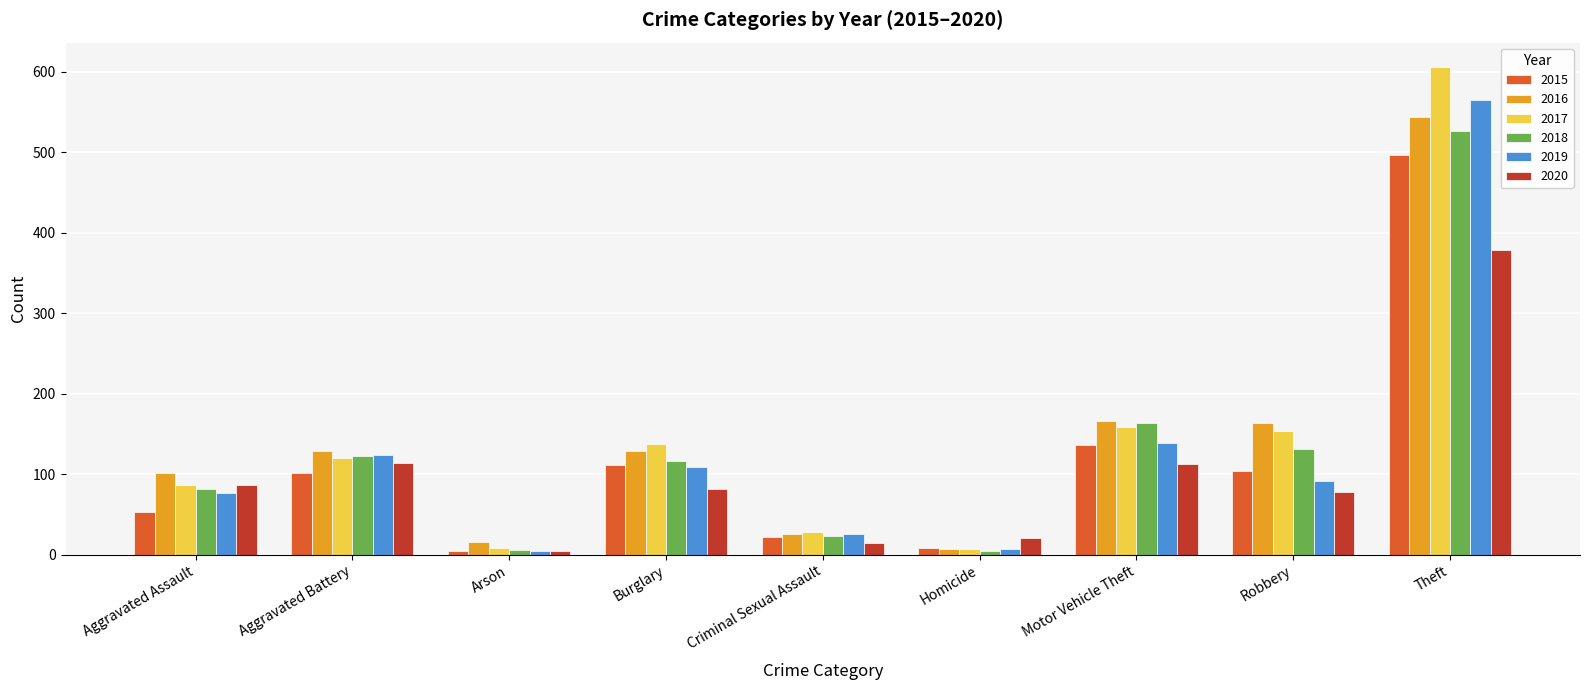

Which category has the highest value in the 2018 series?

Theft